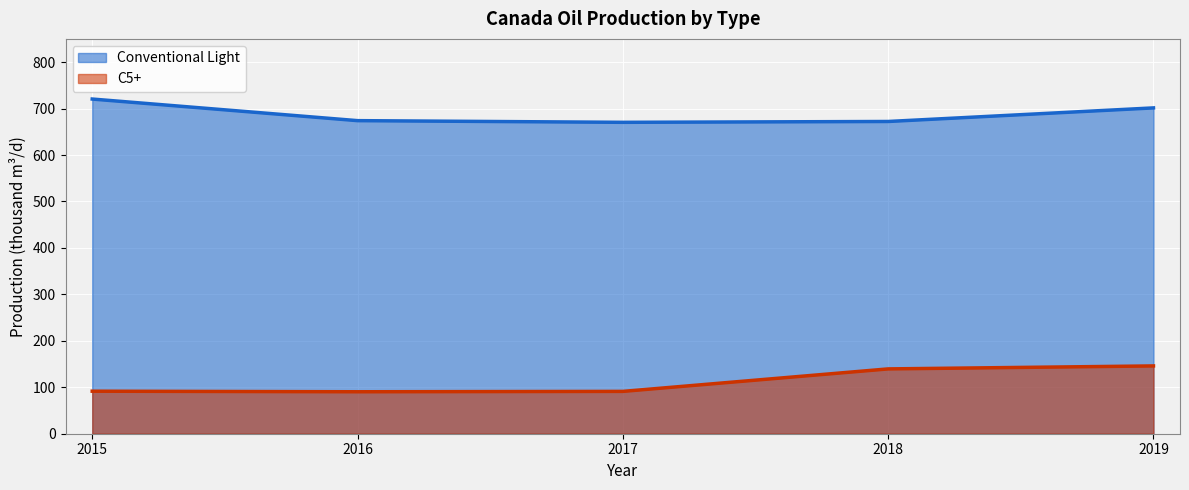

Where is Conventional Light nearest to the value 695?

2019